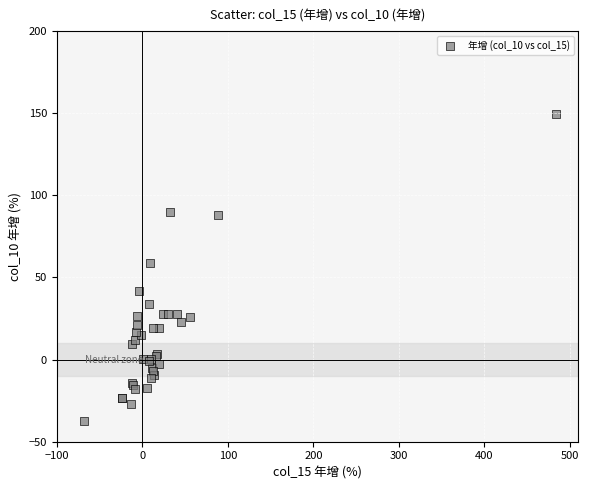

What Y value in the scatter plot is closest to 56?

58.6